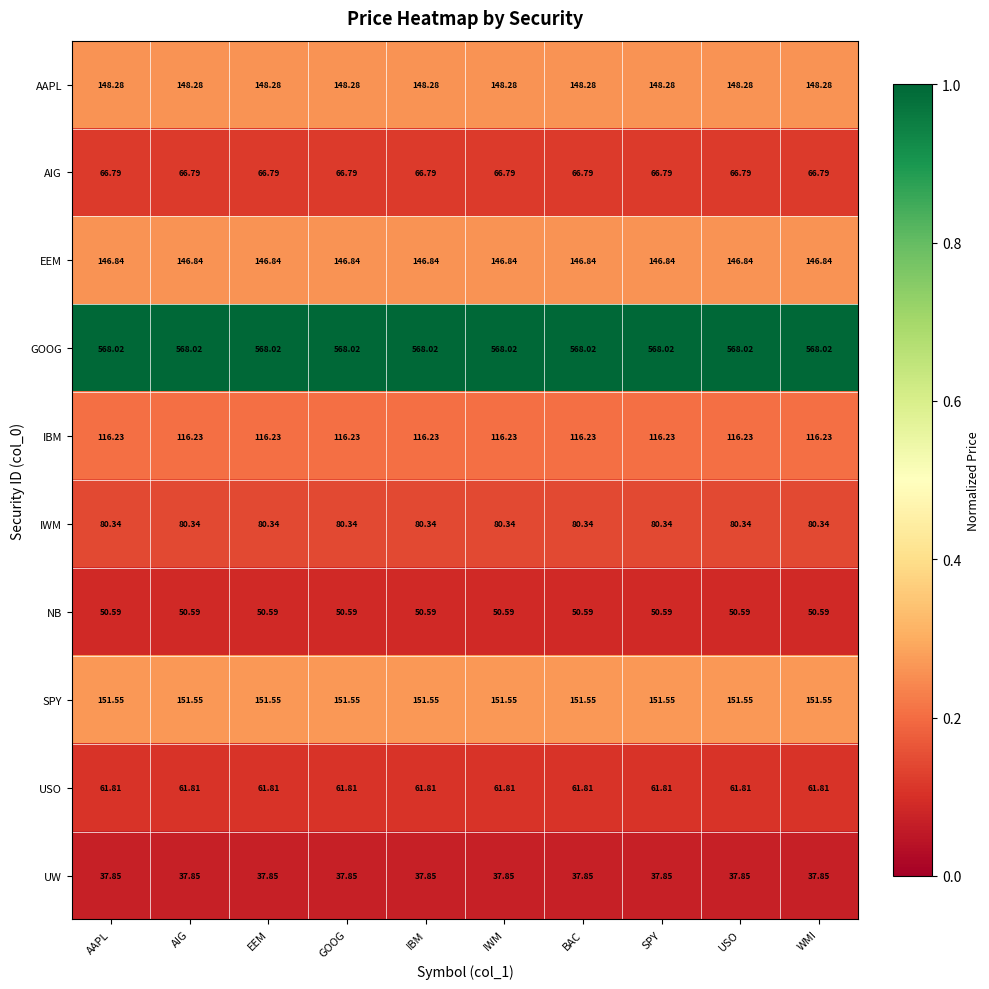

Rank the series by their maximum value, from lowest to highest.

UW, NB, USO, AIG, IWM, IBM, EEM, AAPL, SPY, GOOG